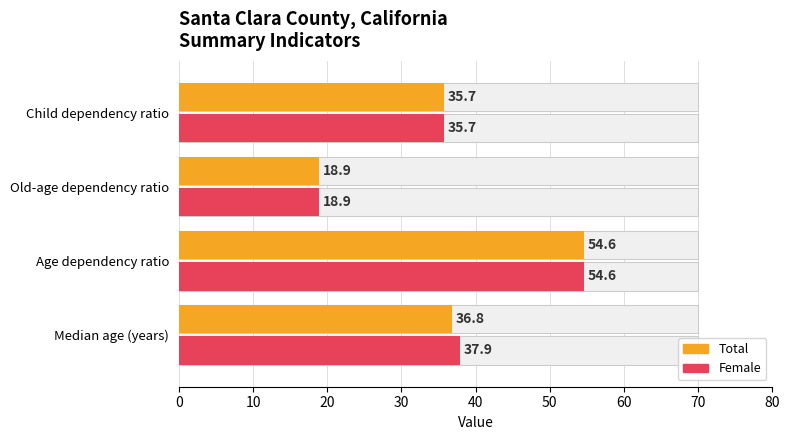

True or false: Total has a value of 36.8 at Median age (years).

True